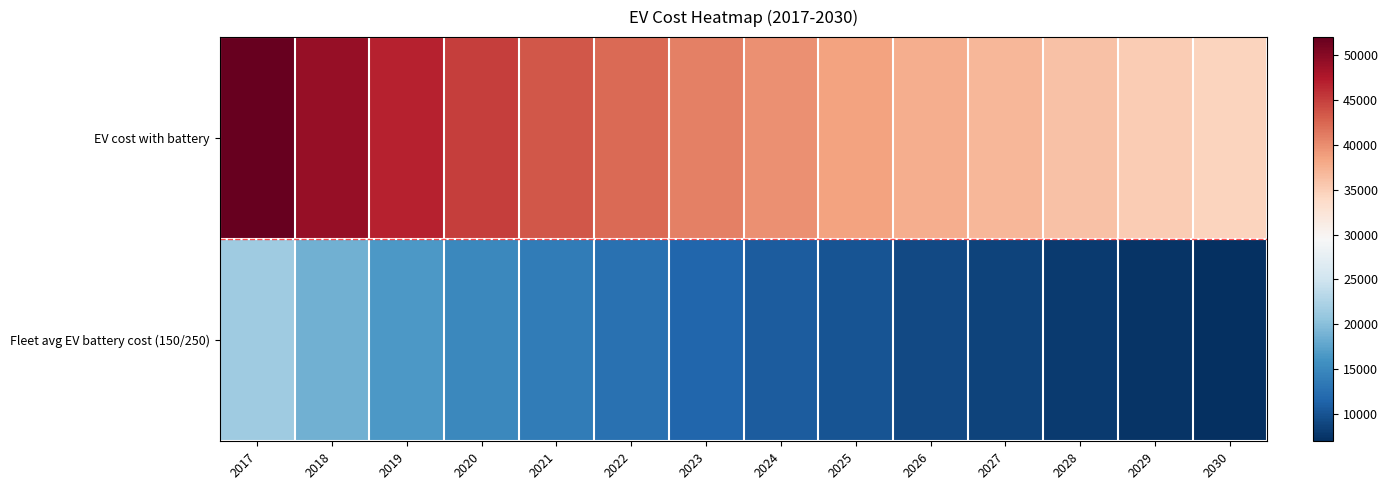

Reading left to right, transcribe all the data shown in this chart.

EV cost with battery: 2017=51965.9	2018=49117.6	2019=46781.0	2020=44992.2	2021=43505.3	2022=42165.3	2023=40874.1	2024=39668.2	2025=38574.6	2026=37718.4	2027=36862.1	2028=36079.2	2029=35238.4	2030=34570.4
Fleet avg EV battery cost (150/250): 2017=21565.1	2018=18650.0	2019=16491.8	2020=14958.3	2021=13718.9	2022=12645.9	2023=11658.7	2024=10768.0	2025=9978.7	2026=9271.1	2027=8620.5	2028=8030.9	2029=7487.6	2030=6990.8